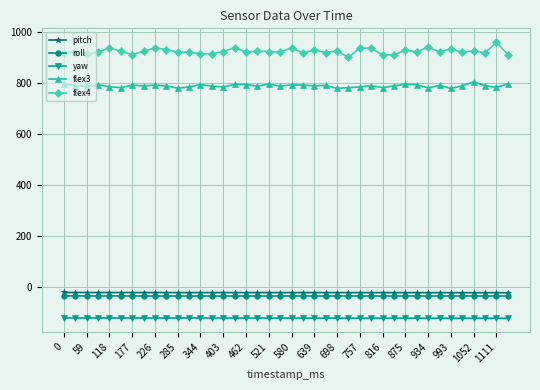

What is the average value of the roll series?

-37.2